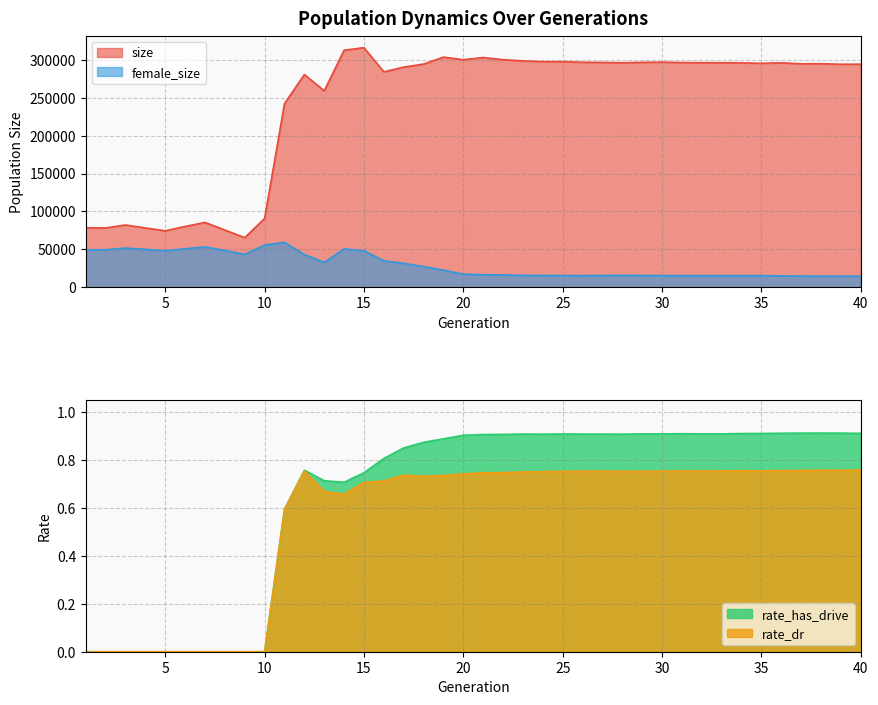

The value of size at 40 is 294495. True or false?

True